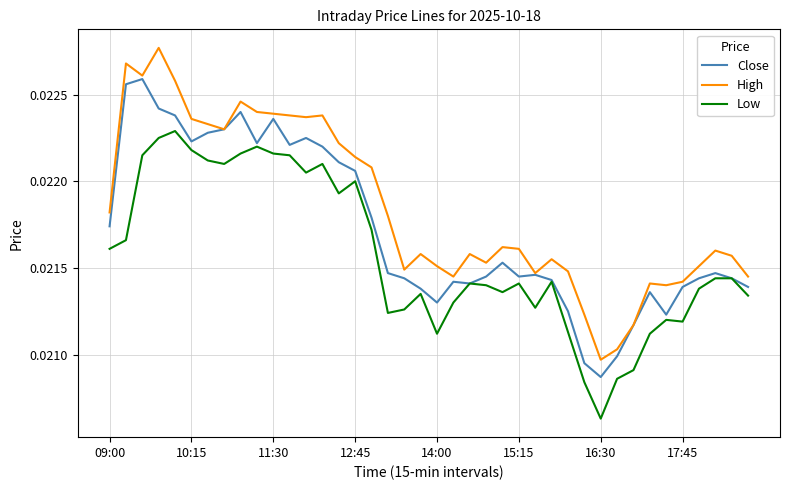

Rank the series by their maximum value, from lowest to highest.

Low, Close, High